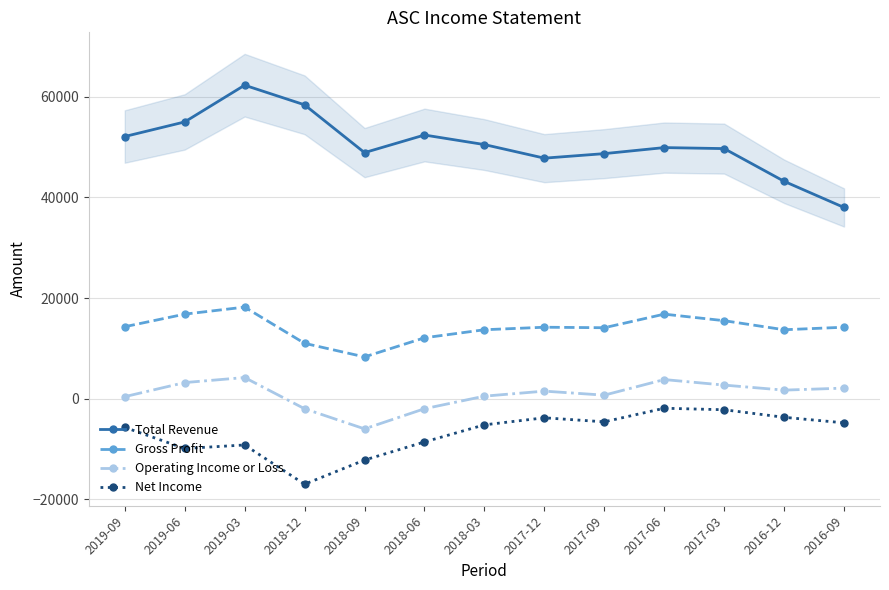

True or false: Total Revenue has more than 1 points higher than both neighbors.

True